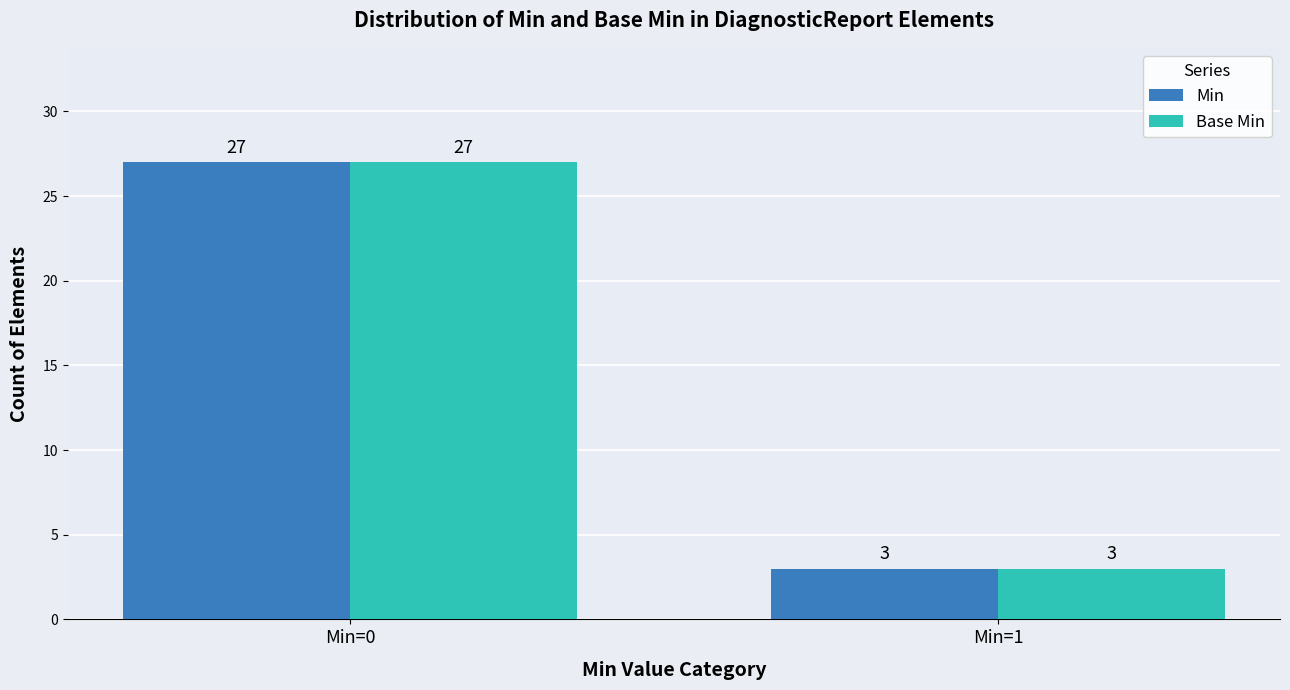

What is the highest value of the Base Min series?

27